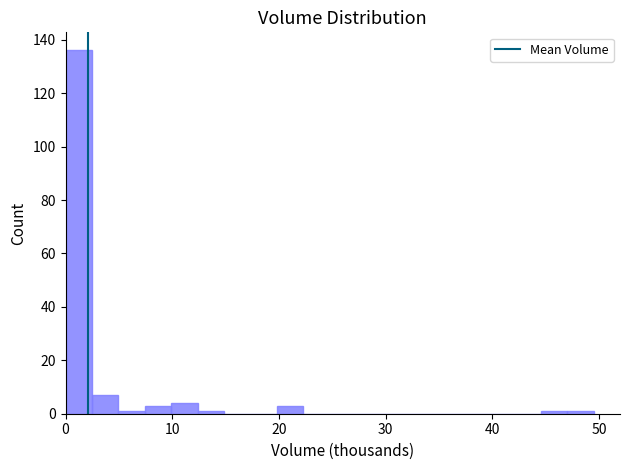

Read against the x-axis, roughly where is the centre of the tallest bar?

1